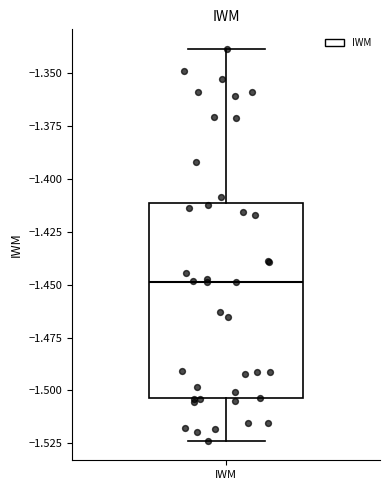

Read this box plot against the y-axis: the position of the median line, the range covered by the box, and the ends of both whiskers. The values are not printed on the chart, so give them approximately, as read against the axis.

median -1.450, box -1.505 to -1.410, whiskers -1.525 to -1.340